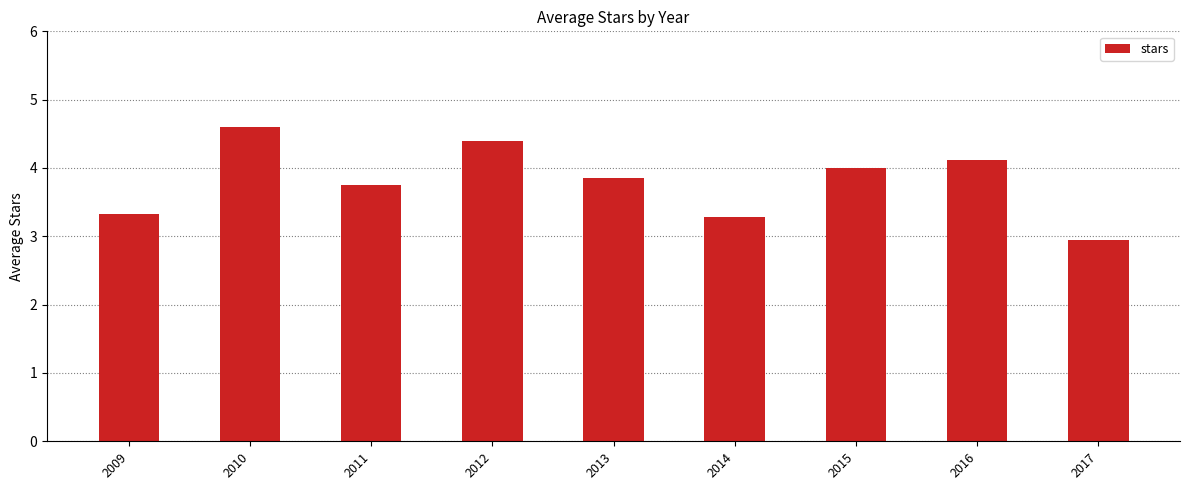

Approximately how many times larger is the value at 2016 compared to 2009?

1.2